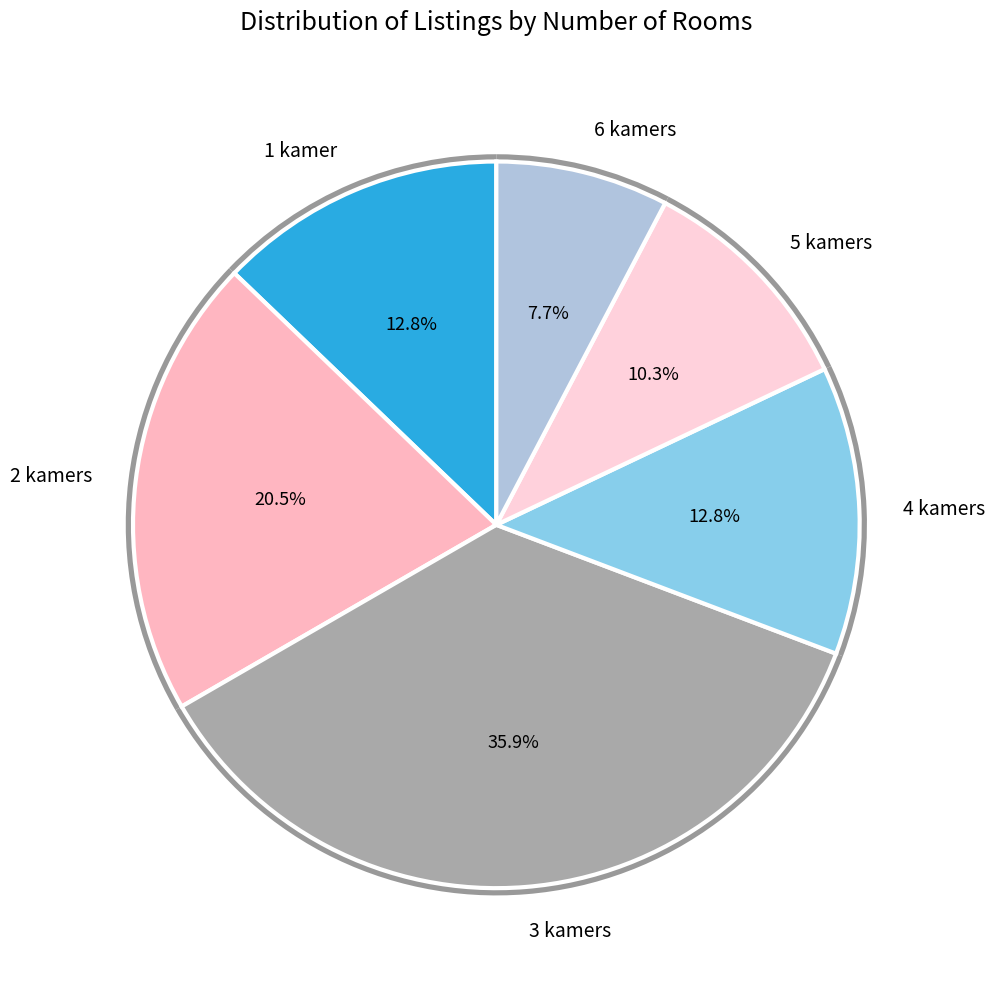

The 2 kamers slice represents 27% of the pie. True or false?

False